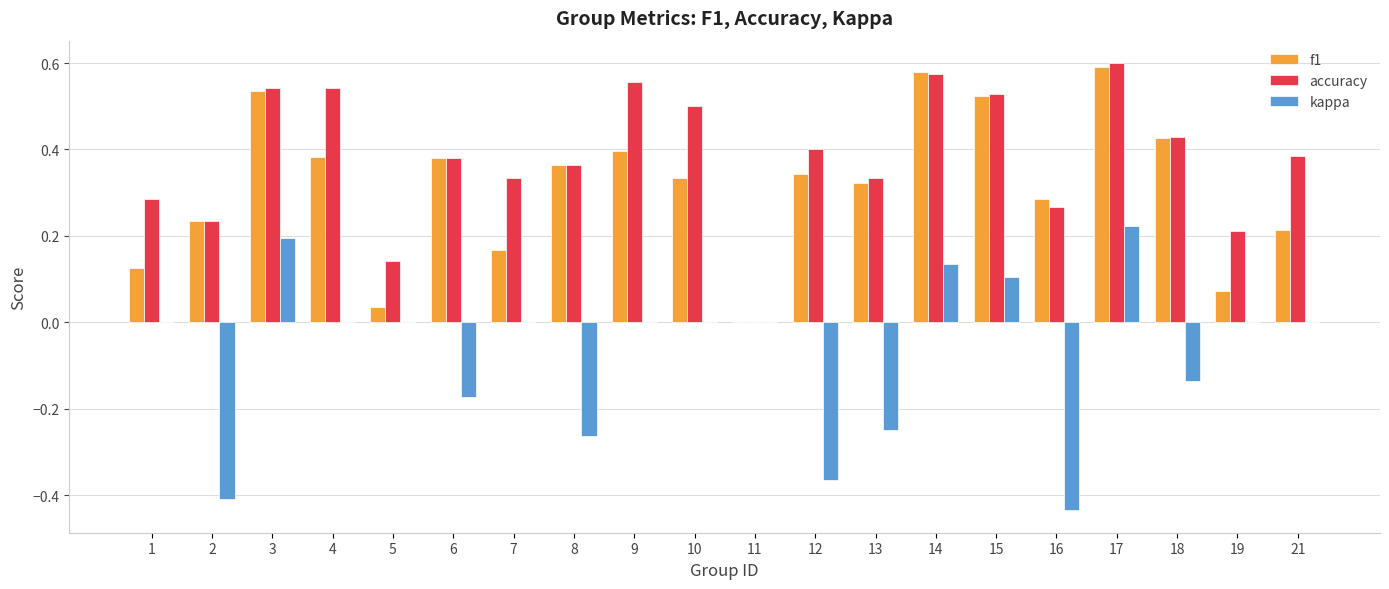

Count the kappa values in the range 0 to 1.

13